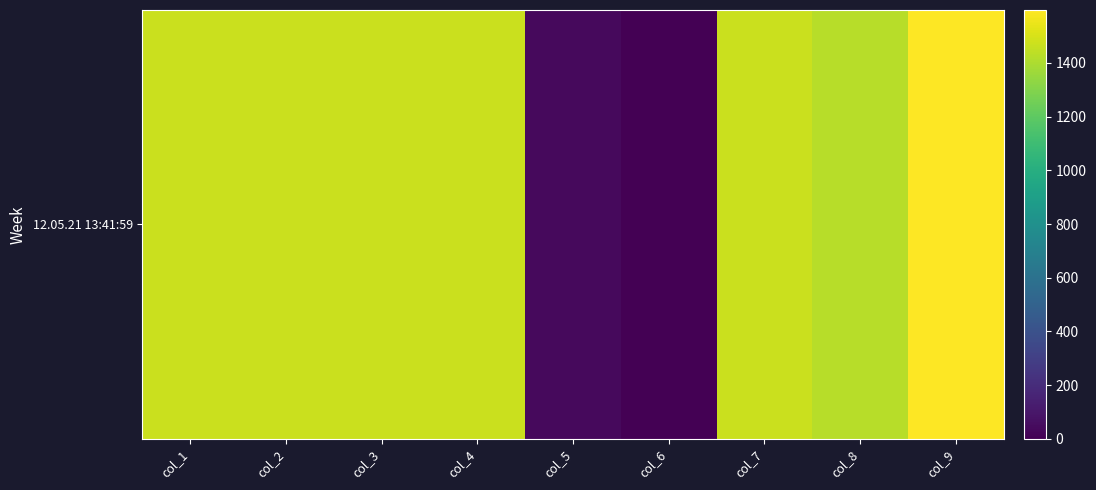

Rank the categories by value from lowest to highest.

col_6, col_5, col_8, col_1, col_2, col_3, col_4, col_7, col_9